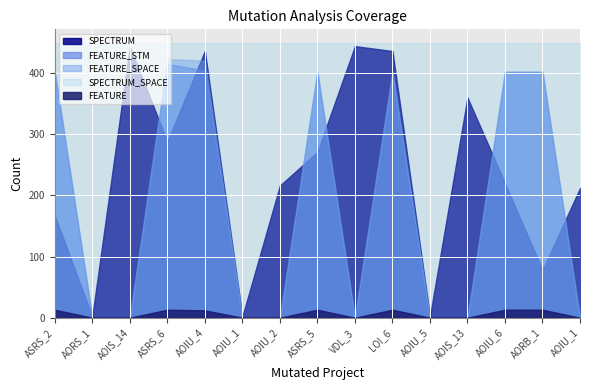

Reading left to right, what are all the values shown in this chart?

SPECTRUM: 167	2	443	288	436	2	216	271	444	436	2	360	220	78	212
FEATURE_STM: 402	0	0	415	404	0	0	402	0	402	0	0	402	402	0
FEATURE_SPACE: 402	0	0	423	420	0	0	402	0	402	0	0	402	402	0
FEATURE: 13	0	0	13	12	0	0	13	0	13	0	0	13	13	0
SPECTRUM_SPACE: 449	449	449	449	449	449	449	449	449	449	449	449	449	449	449